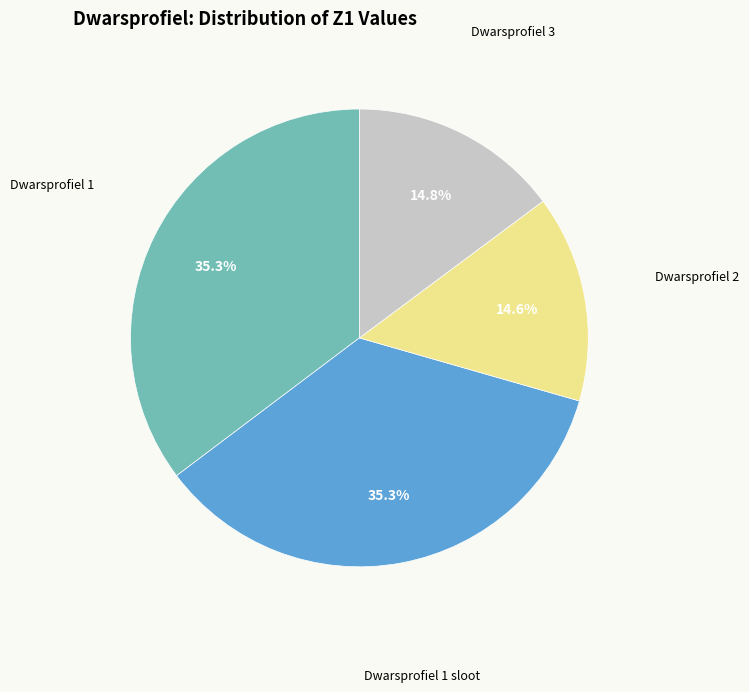

To the nearest percent, what is the average slice percentage?

25%